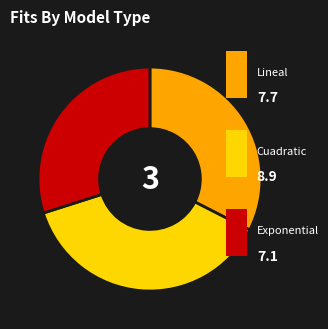

Is there any slice that represents more than half of the pie?

No